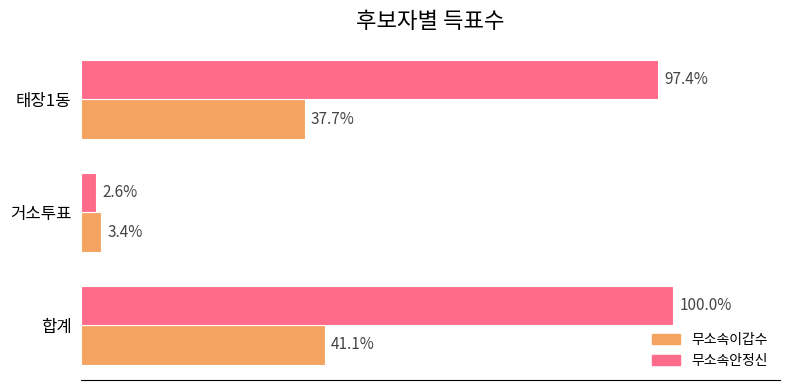

Which series has the largest total across all categories?

무소속안정신